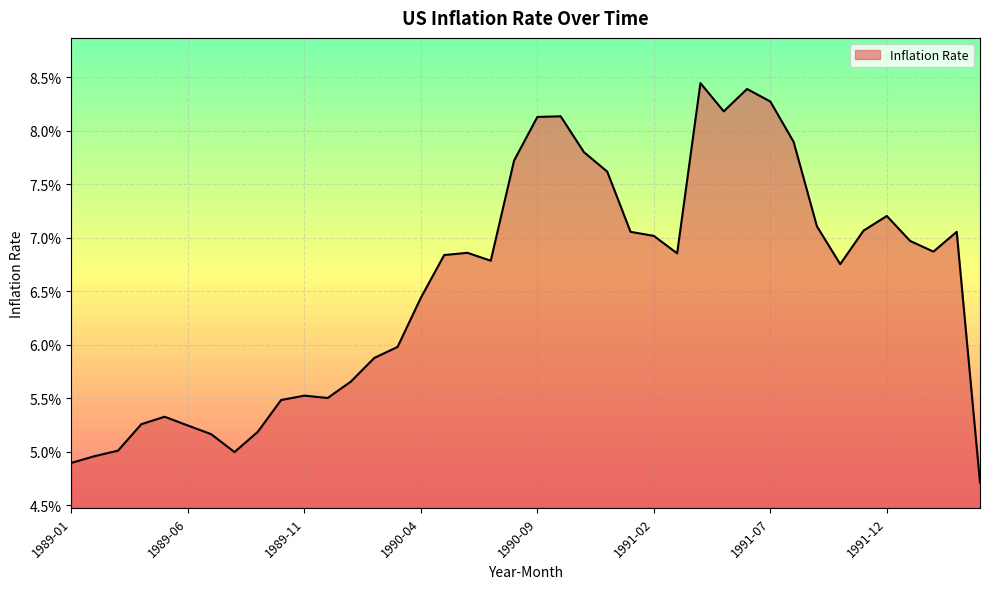

At which category does the data reach its first local peak?

1989-05